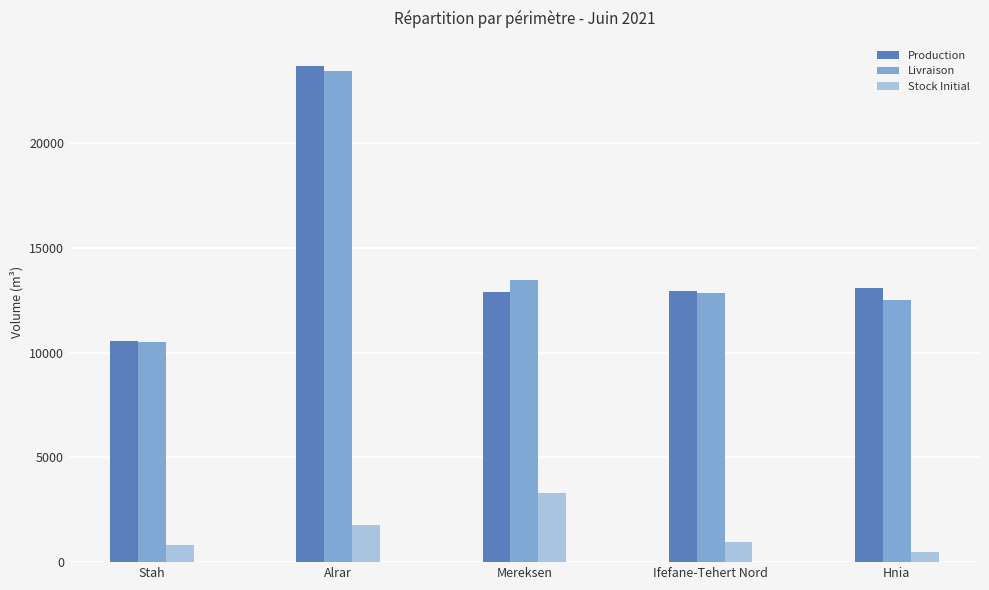

What is the approximate value of Production at Alrar?

23720.9